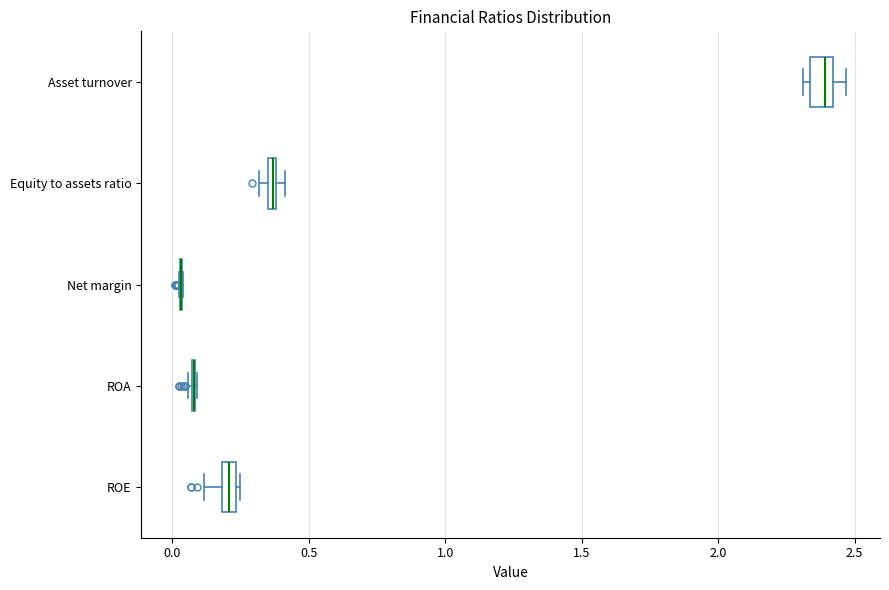

Where is the right edge of the box for Asset turnover on the x-axis? The values are not printed on the chart, so give them approximately, as read against the axis.

2.40